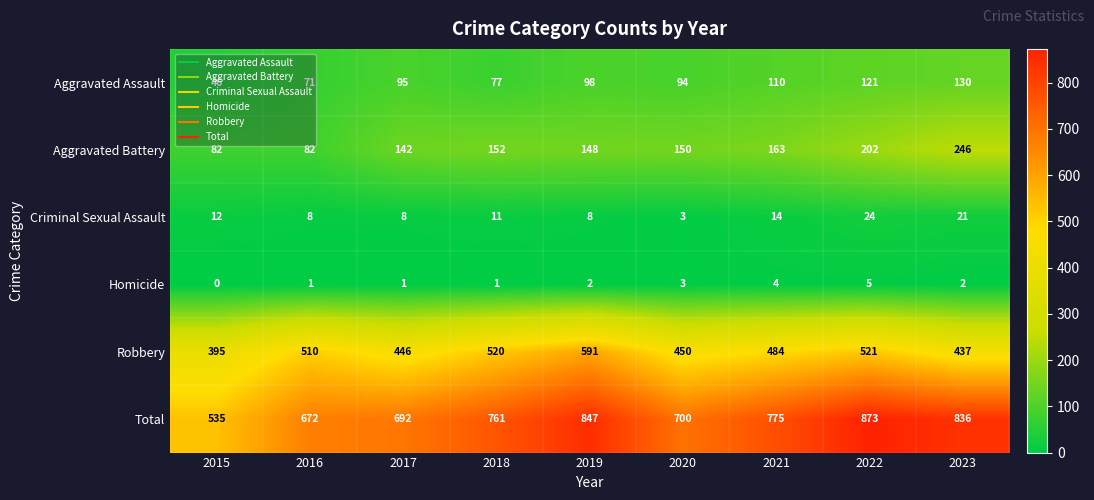

The value of Criminal Sexual Assault at 2019 is 8. True or false?

True